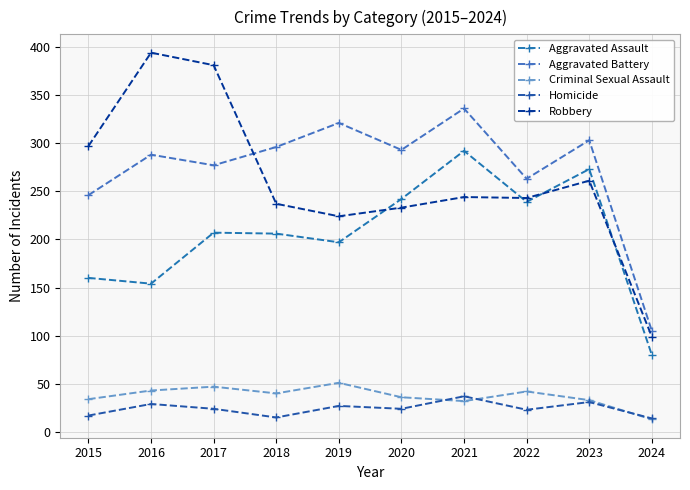

Count the number of categories in the chart.

10